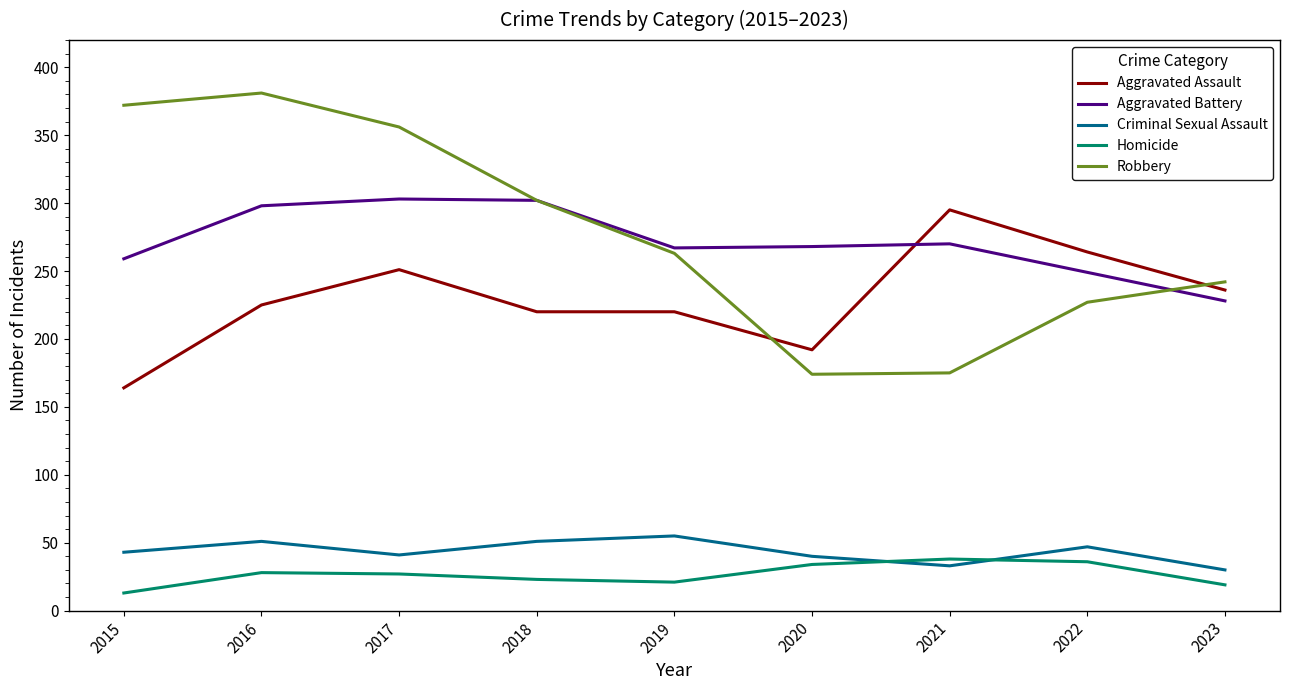

What is the difference between the highest and lowest values at 2021?

262